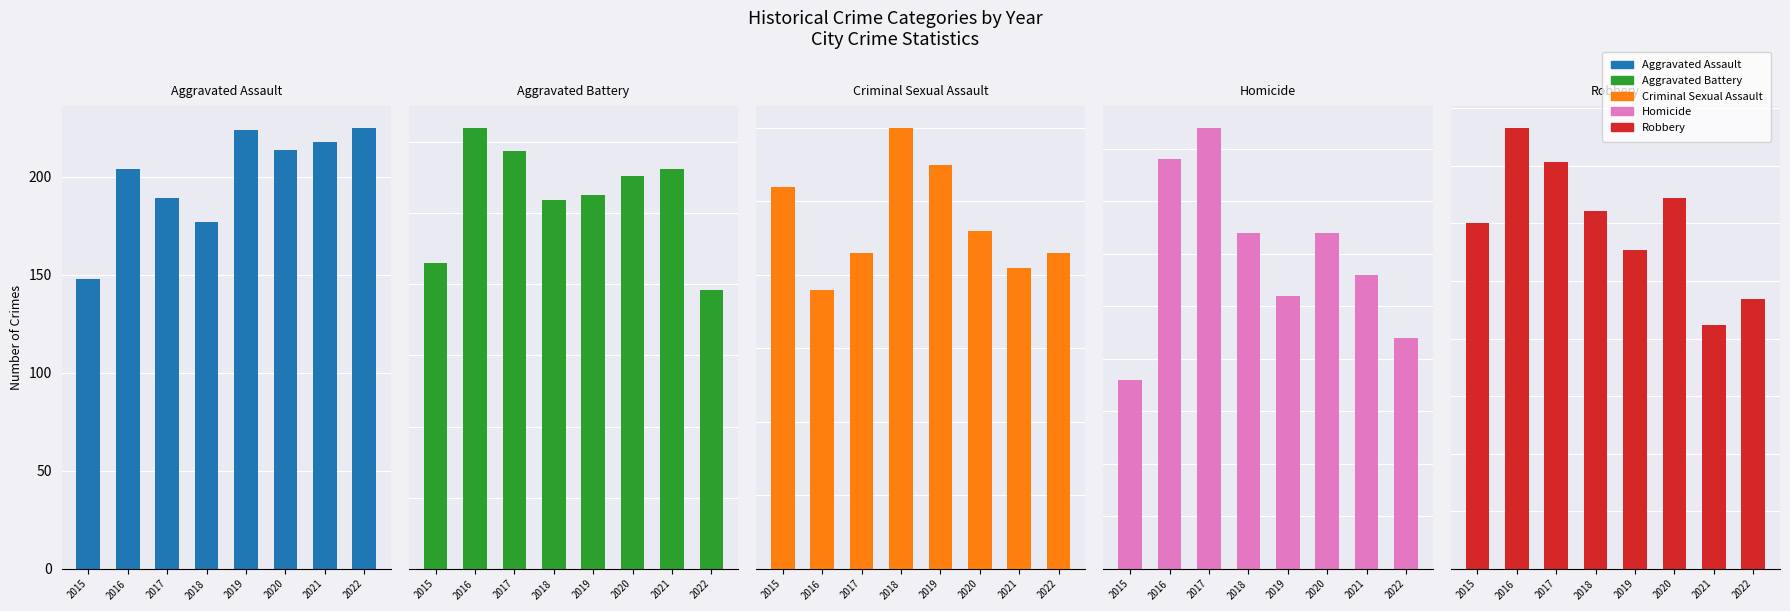

What is the value of the Criminal Sexual Assault bar at the 7th from the left?

41